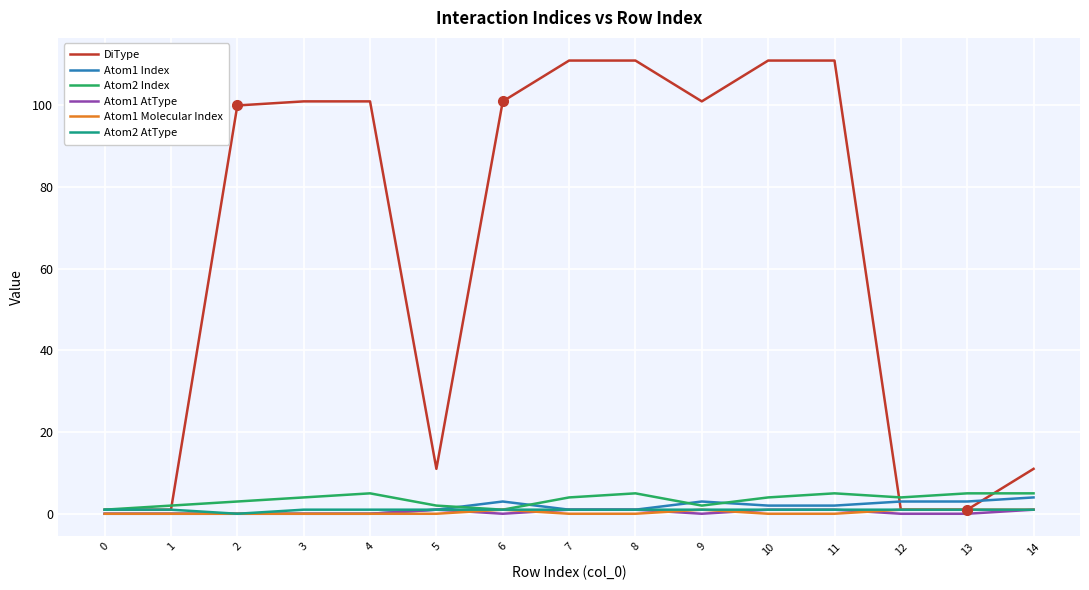

The Atom2 AtType series shows 1 at 3. True or false?

True